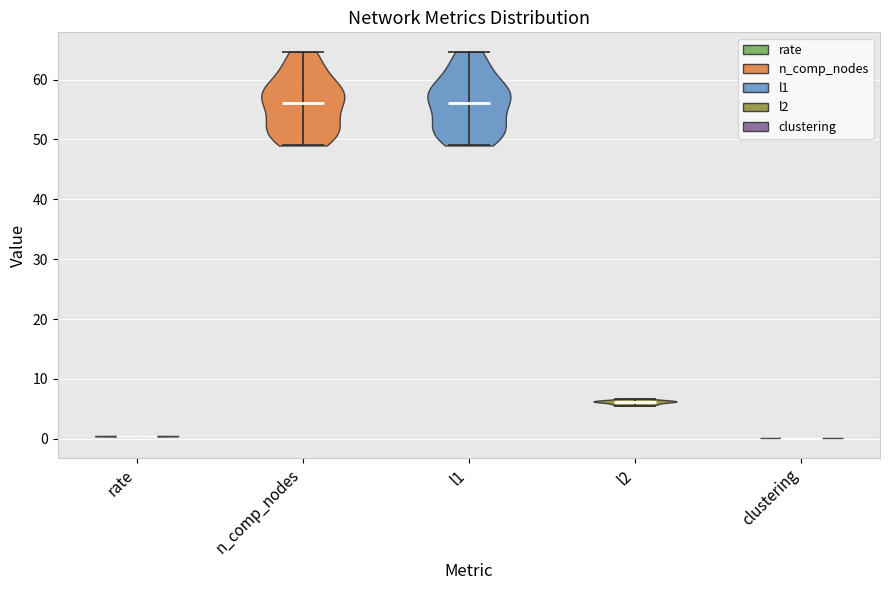

What is the lowest point the violin for n_comp_nodes reaches on the y-axis? The values are not printed on the chart, so give them approximately, as read against the axis.

49